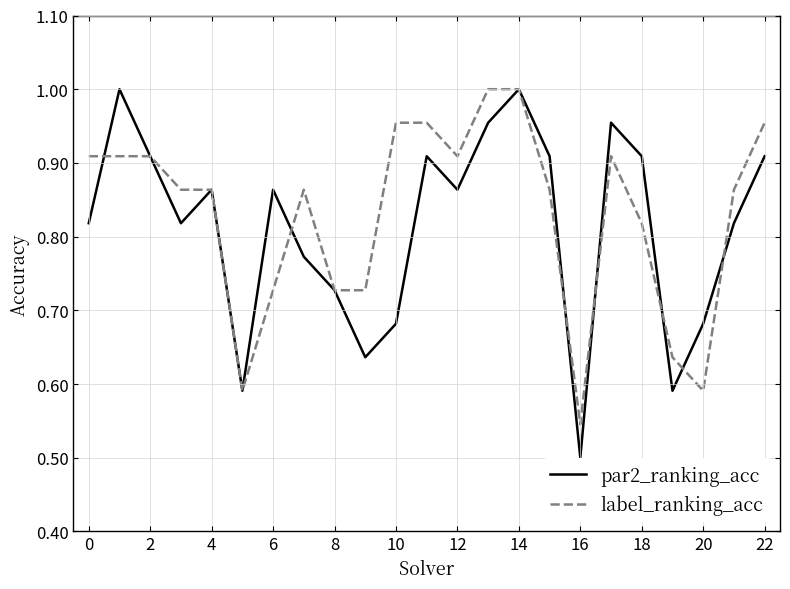

Which series has the largest range (max minus min)?

par2_ranking_acc